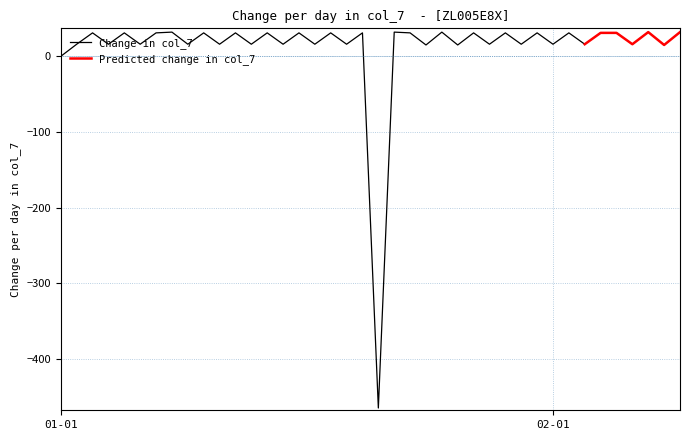

Where is Change in col_7 nearest to the value -216?

01-01